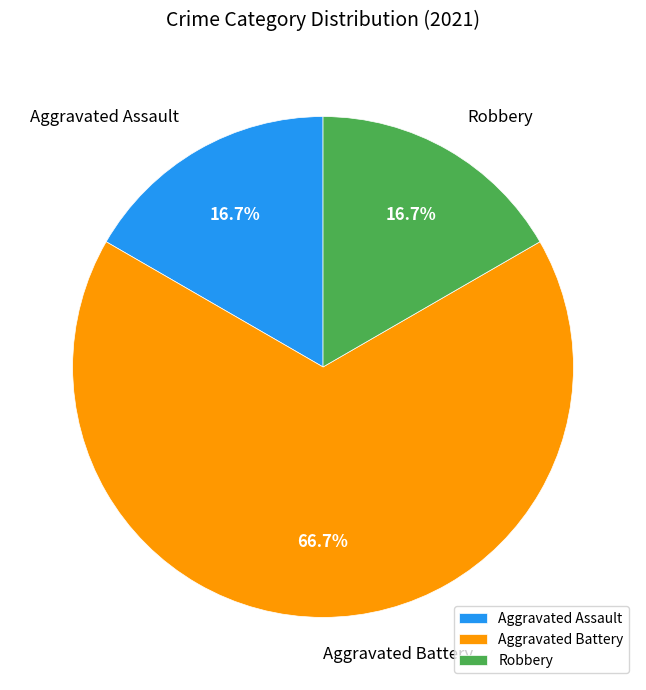

True or false: Robbery accounts for 17% of the total.

True